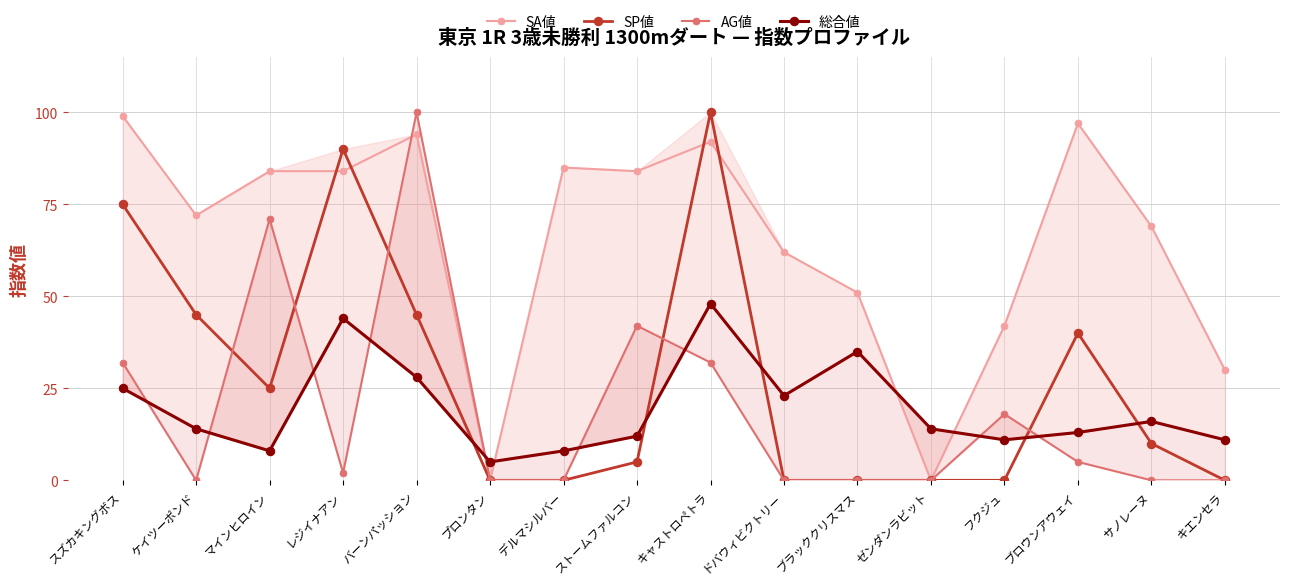

The value of SP値 at プロンタン is 0. True or false?

True